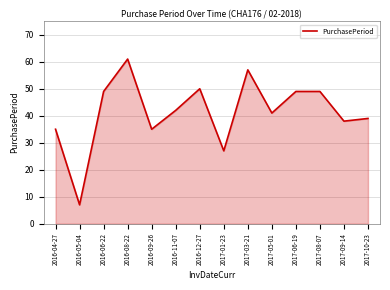

Read the value at 2016-09-26.

35